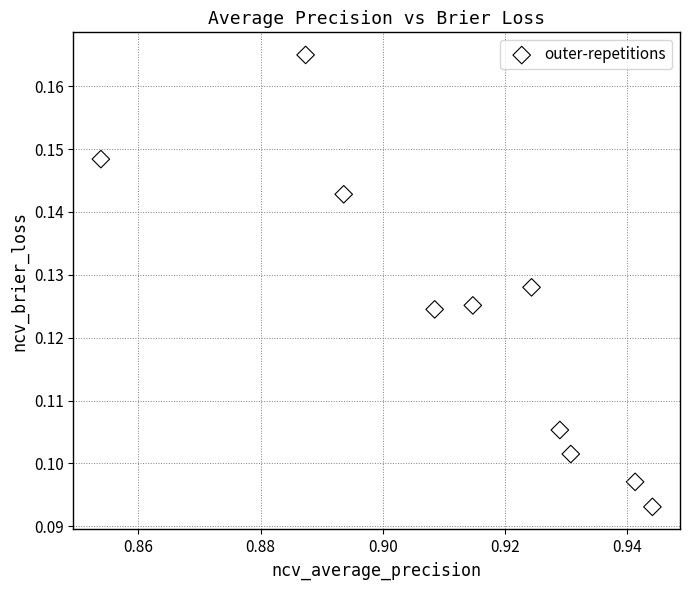

What is the average X value?

0.9